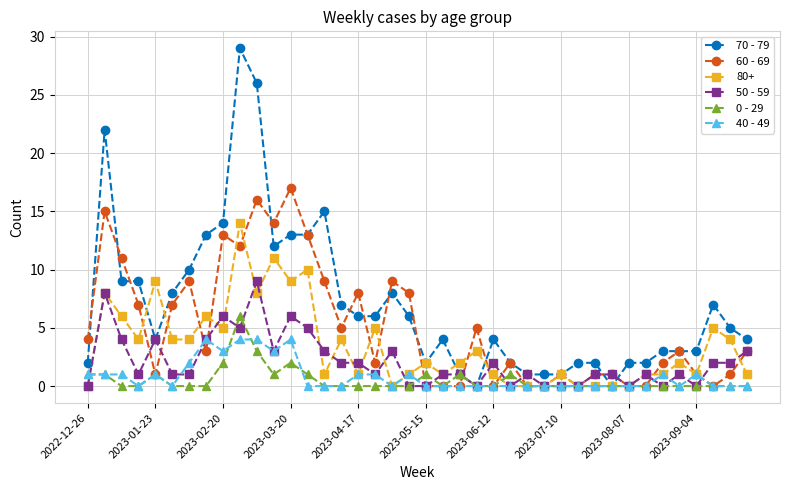

What is the maximum value for 40 - 49?

4